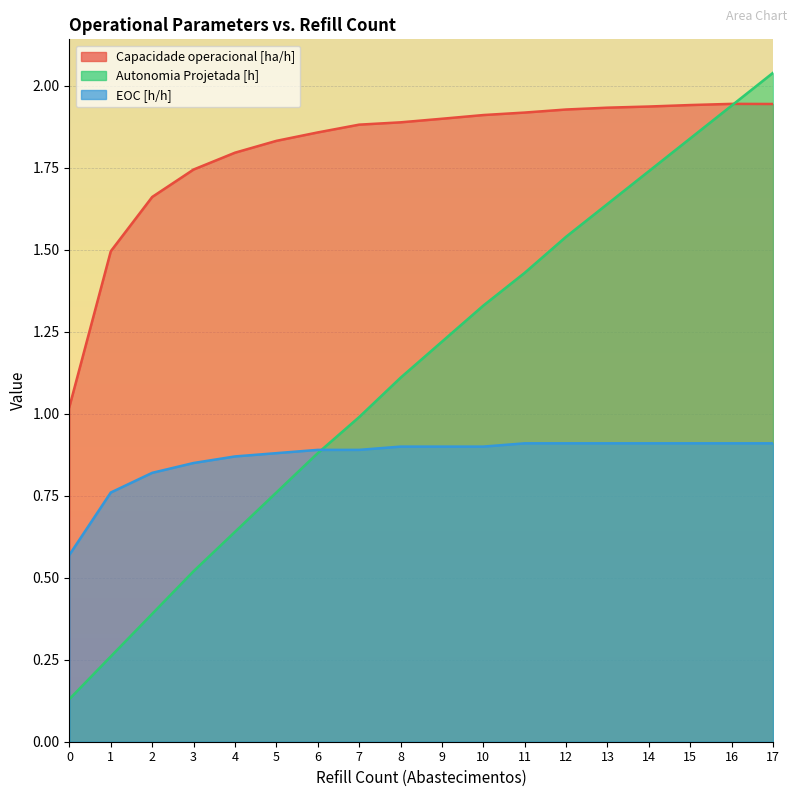

What is the difference between the second highest and second lowest values in the EOC [h/h] series?

0.2